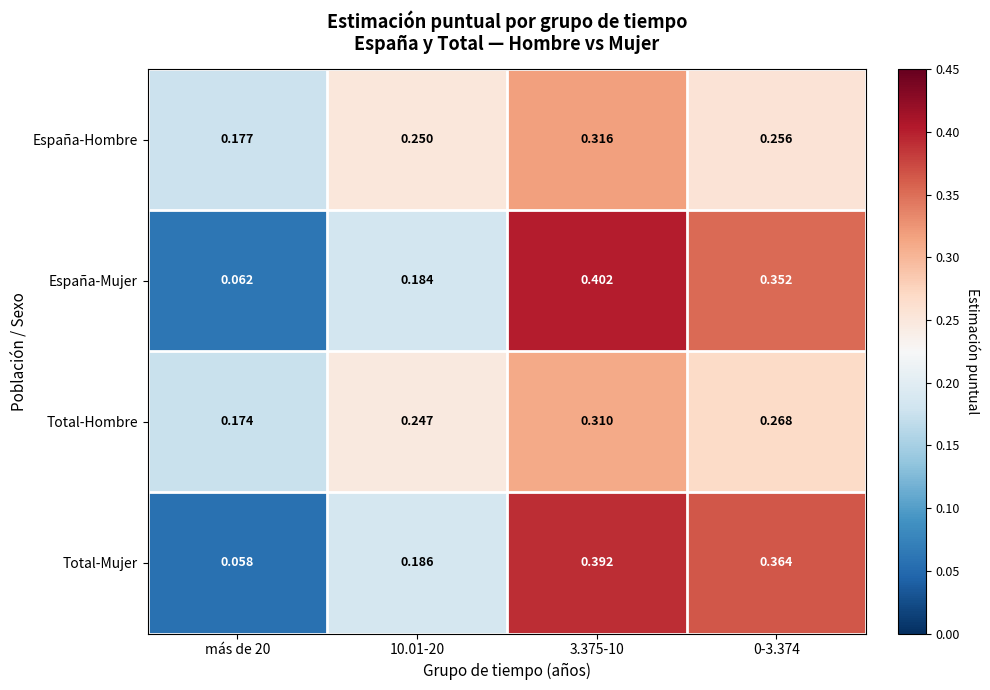

Rank the series at 3.375-10 from highest to lowest value.

España-Mujer, Total-Mujer, España-Hombre, Total-Hombre